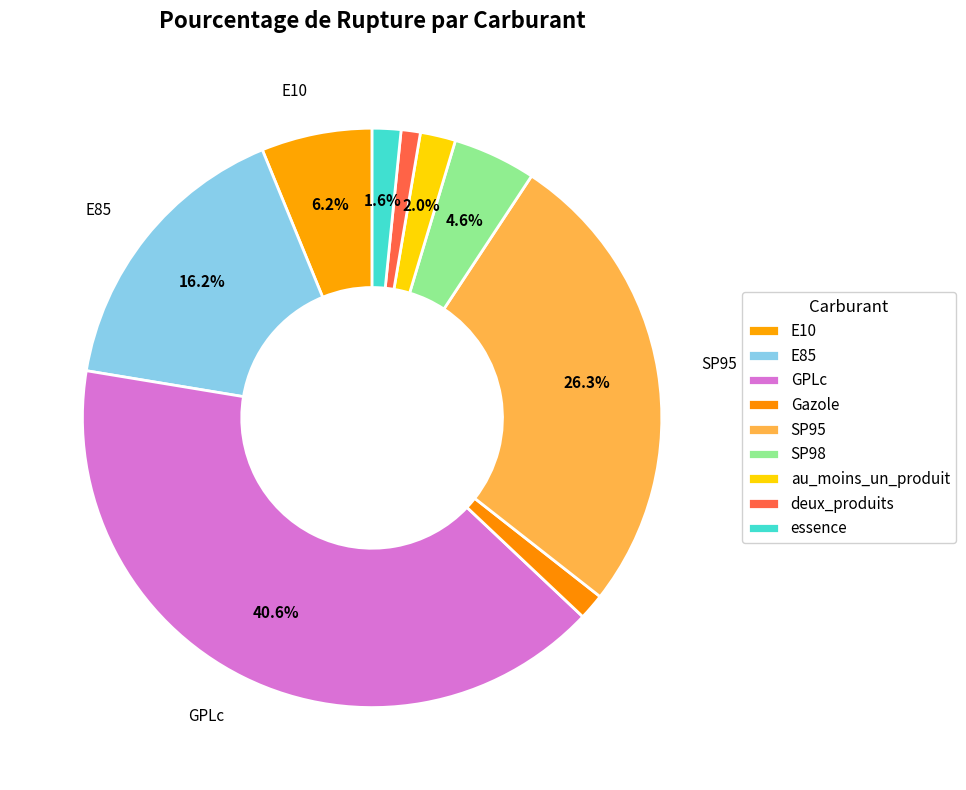

How many slices are in this pie chart?

9